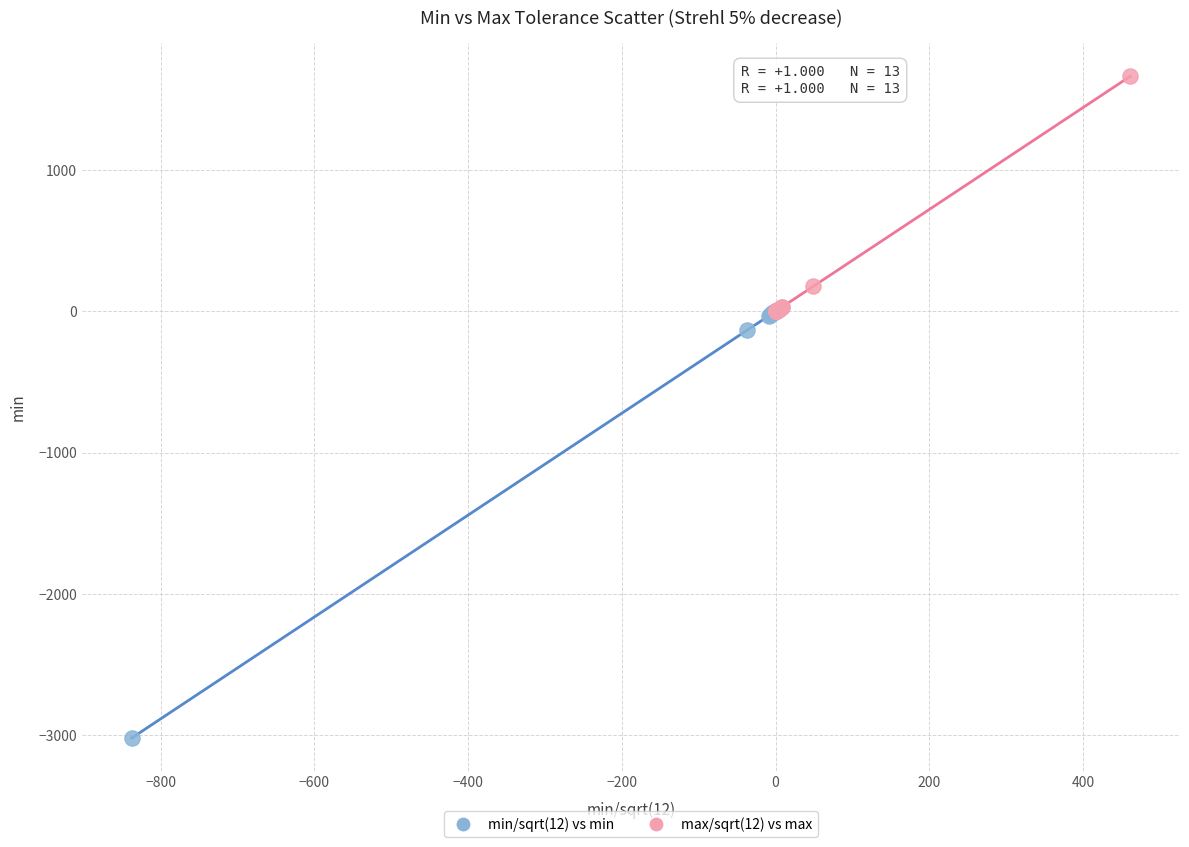

Which series has the largest Y range (max minus min)?

min/sqrt(12) vs min